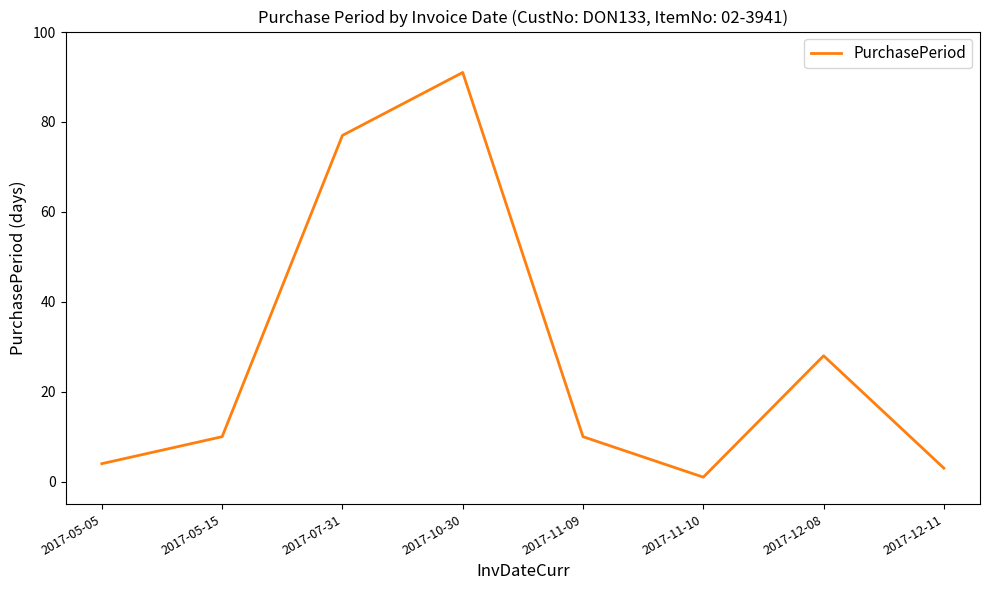

How many interior local valleys (lower than both neighbors) does the data have?

1